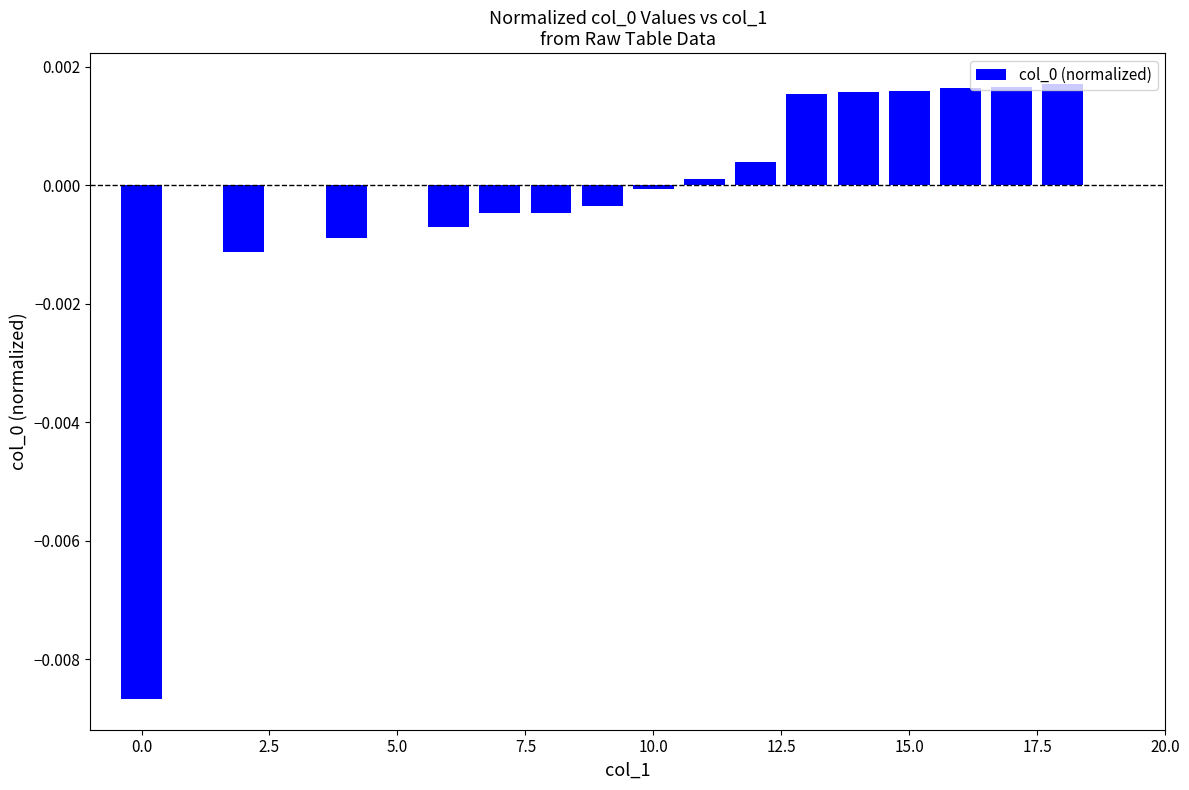

The value at 20.0 is 0.0. True or false?

True